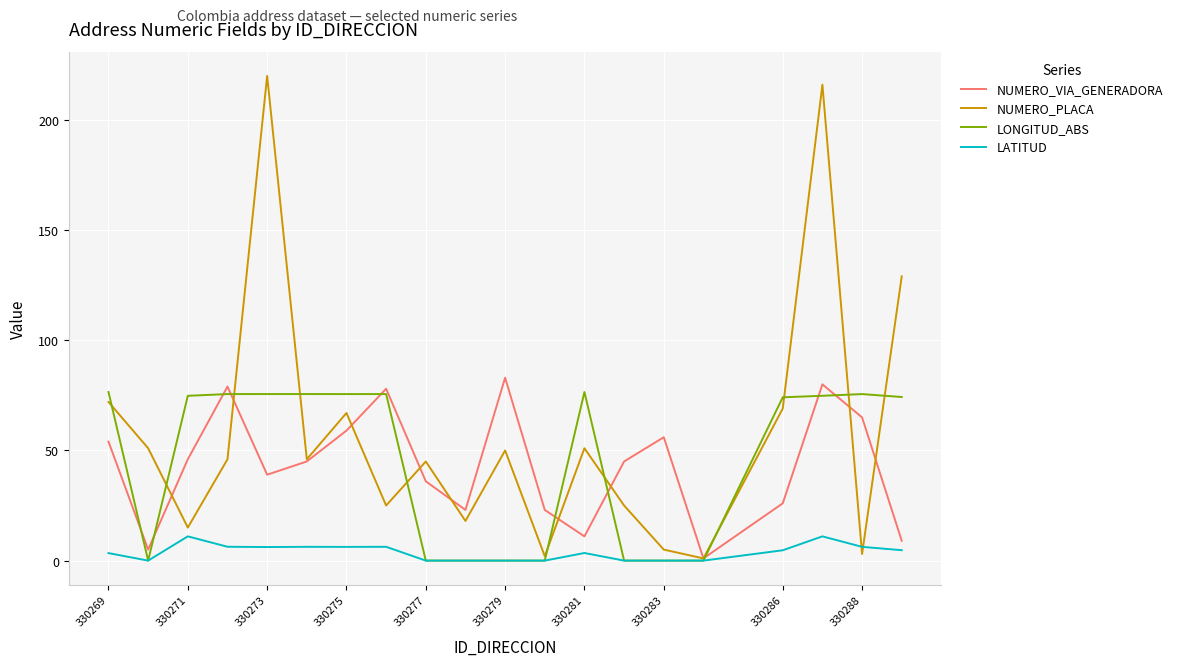

What is the maximum value shown in the chart?

220.0